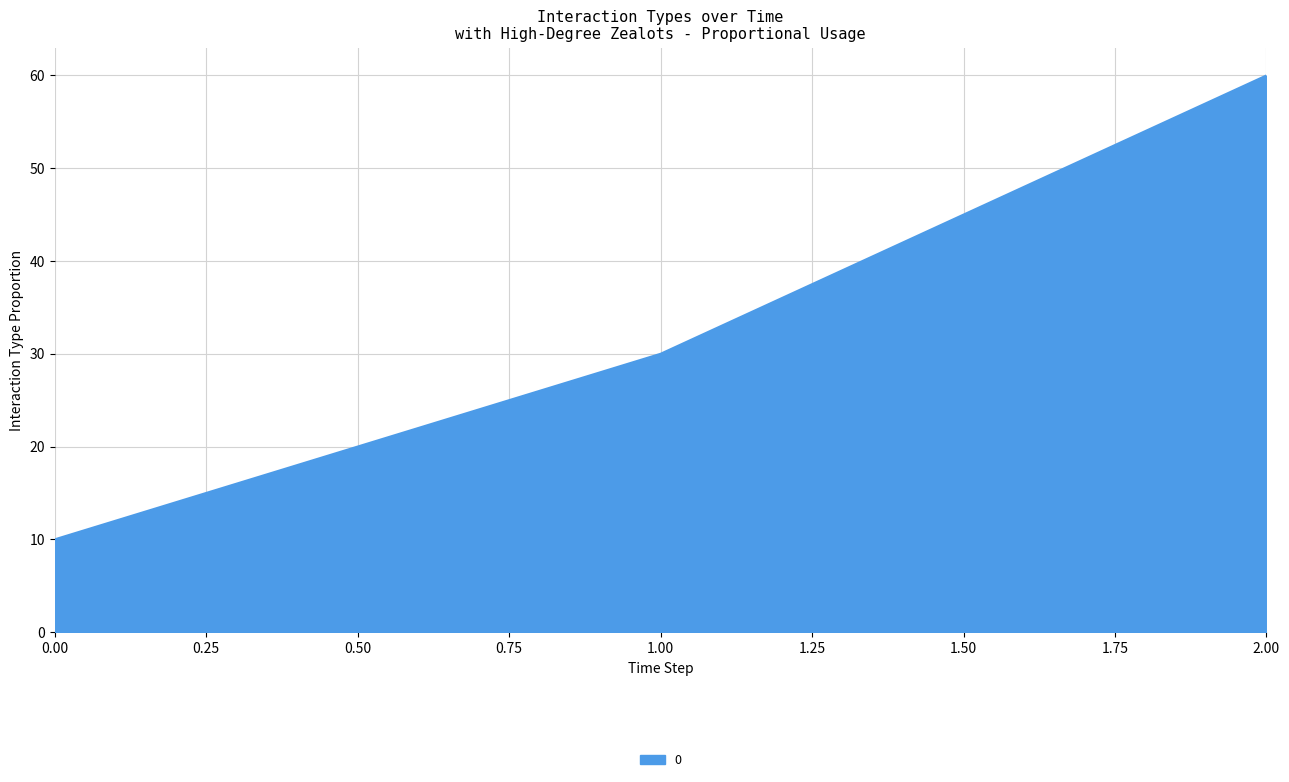

How many categories are shown in the chart?

3